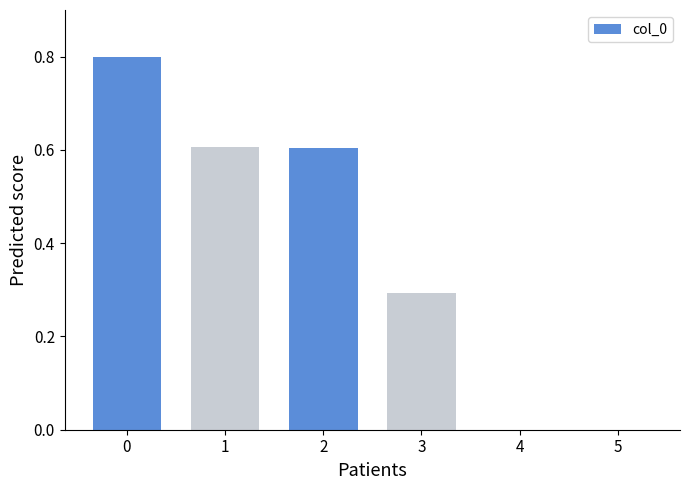

How many data points does each series have?

6